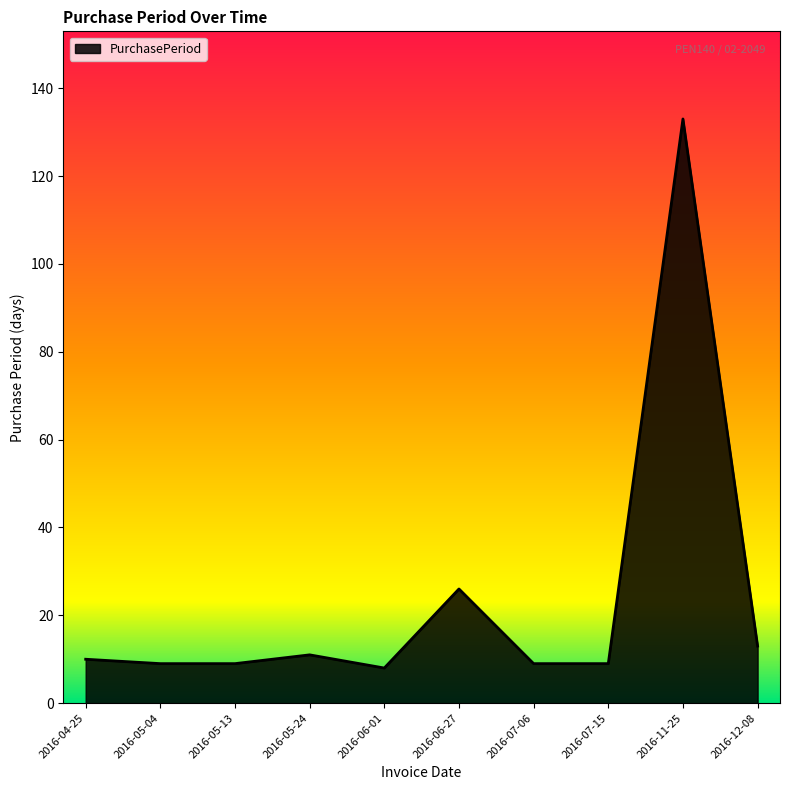

What is the average value?

24